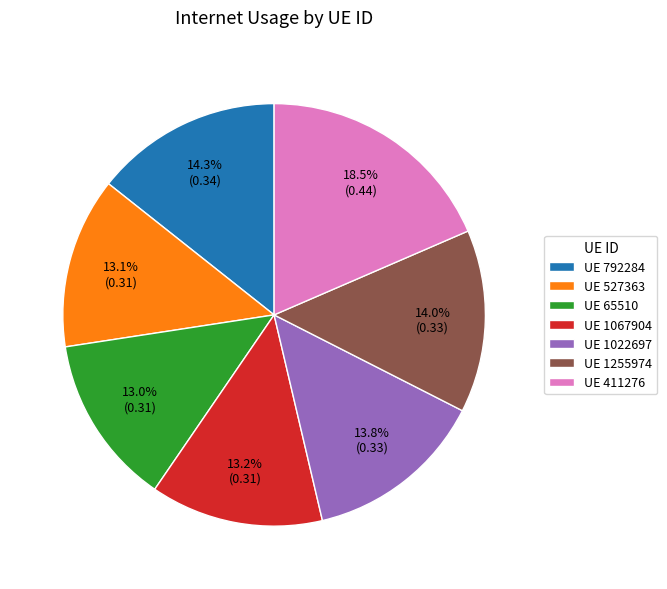

Is there a majority slice in this chart?

No